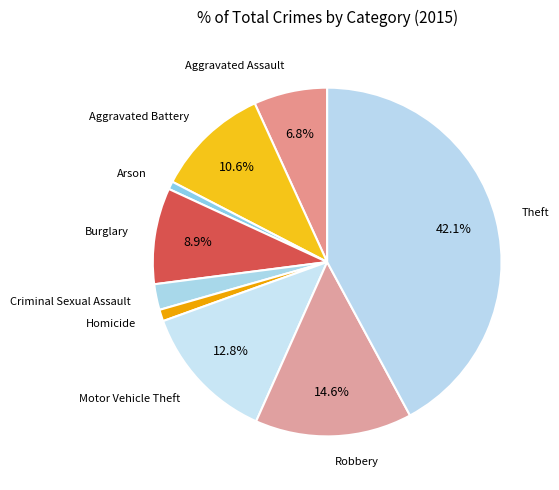

What is the largest slice in the pie chart?

Theft